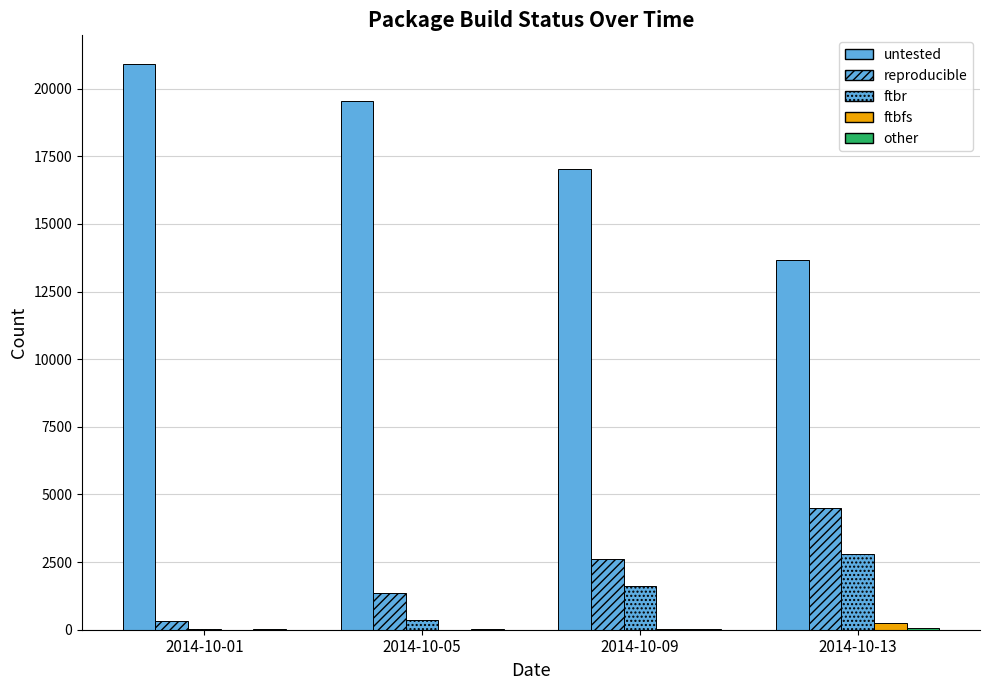

Does the chart contain stacked bars?

No